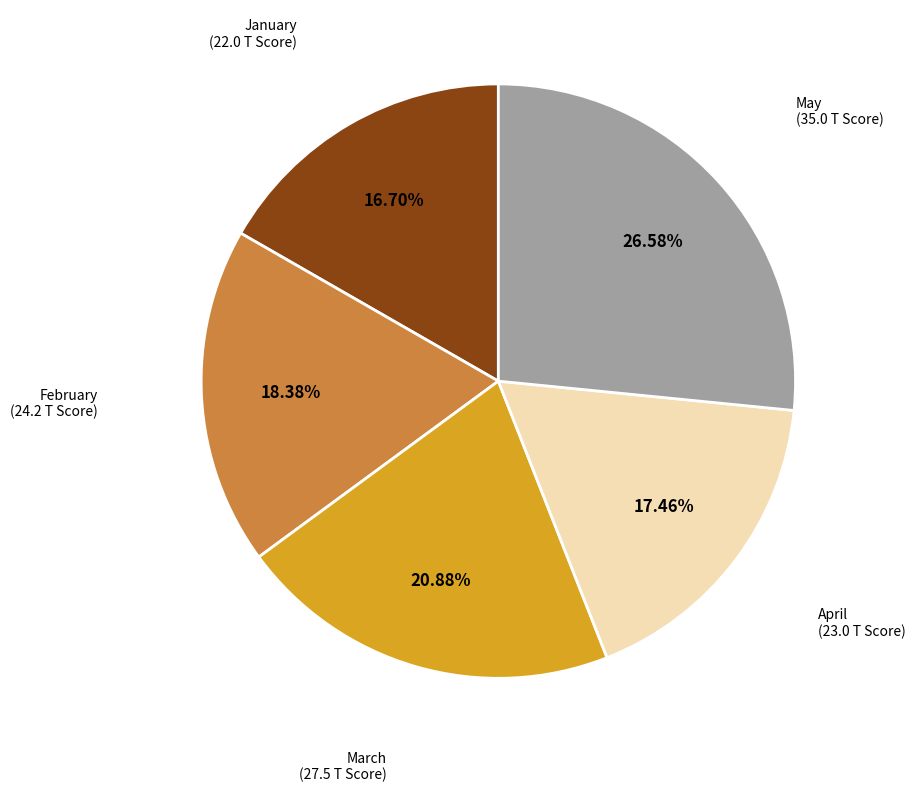

Is there any slice that represents more than half of the pie?

No